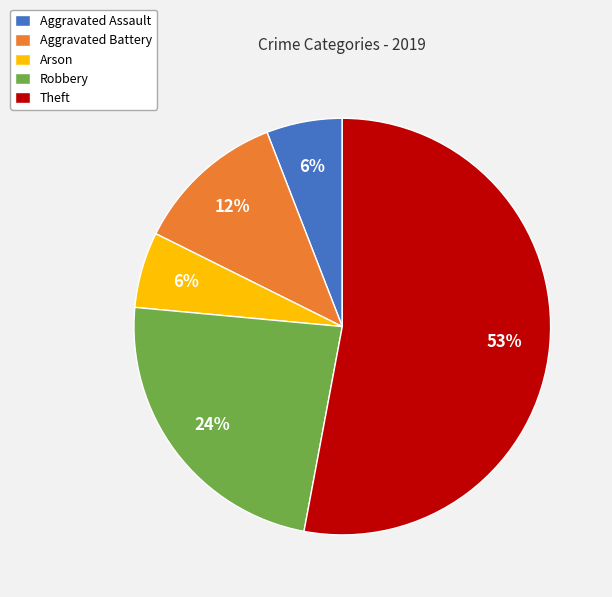

Which has a higher value, Aggravated Assault or Robbery?

Robbery